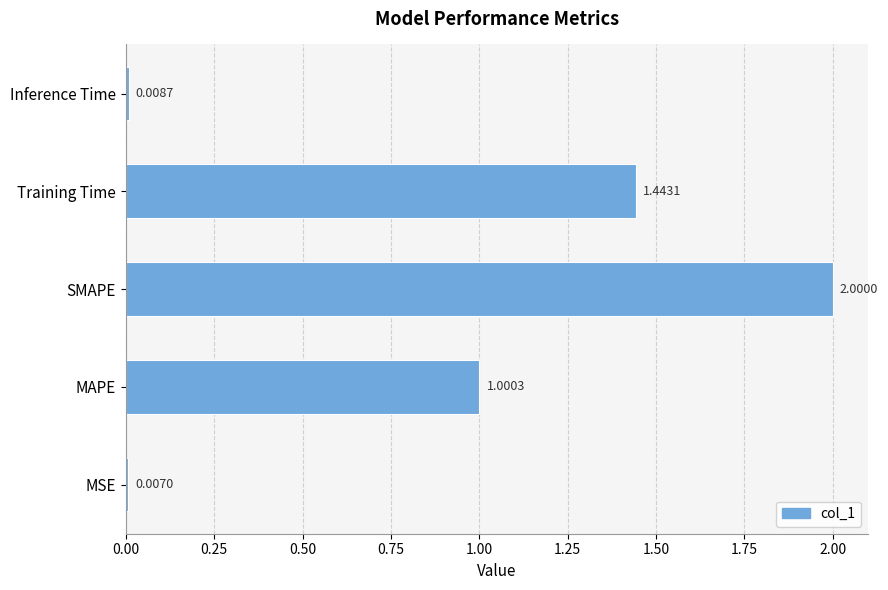

What is the difference between the values at MAPE and Training Time?

0.4